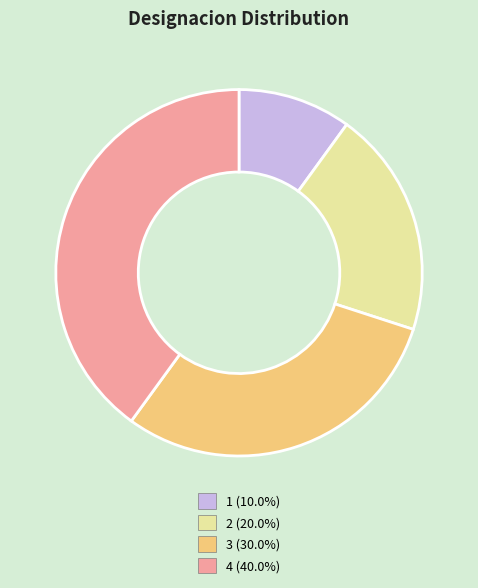

Approximately how many times larger is the value at 4 compared to 1?

4.0